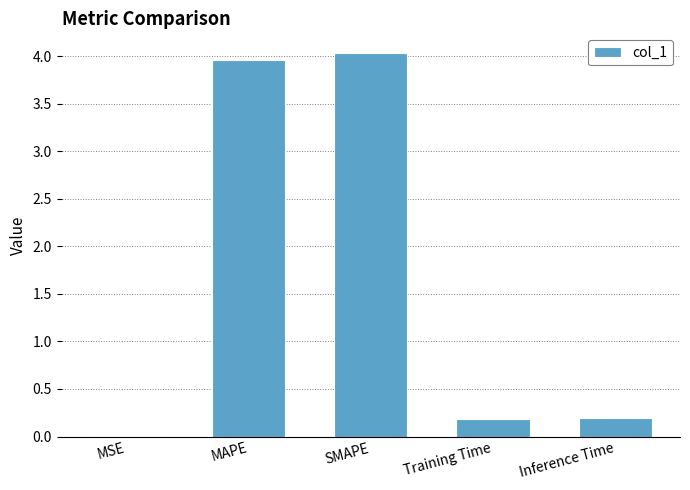

What is the sum of all values?

8.4